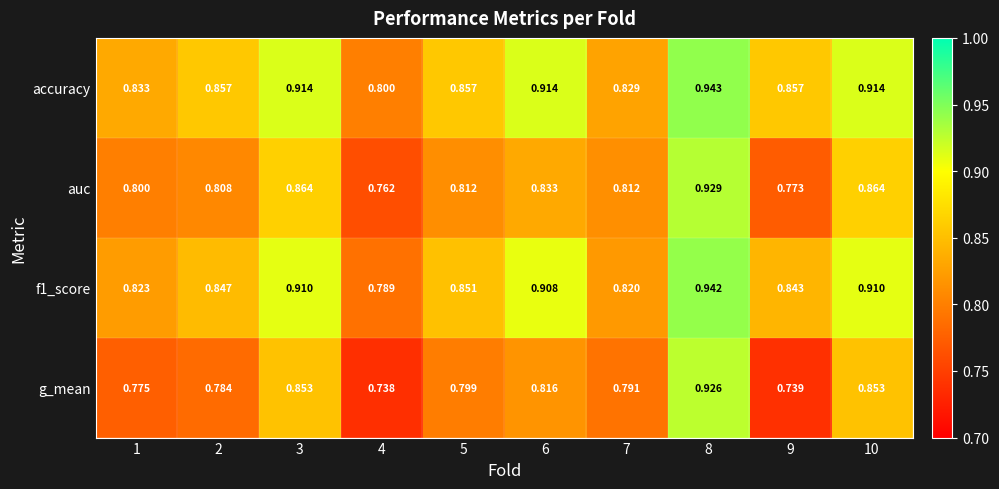

Rank the series by their maximum value, from lowest to highest.

g_mean, auc, f1_score, accuracy